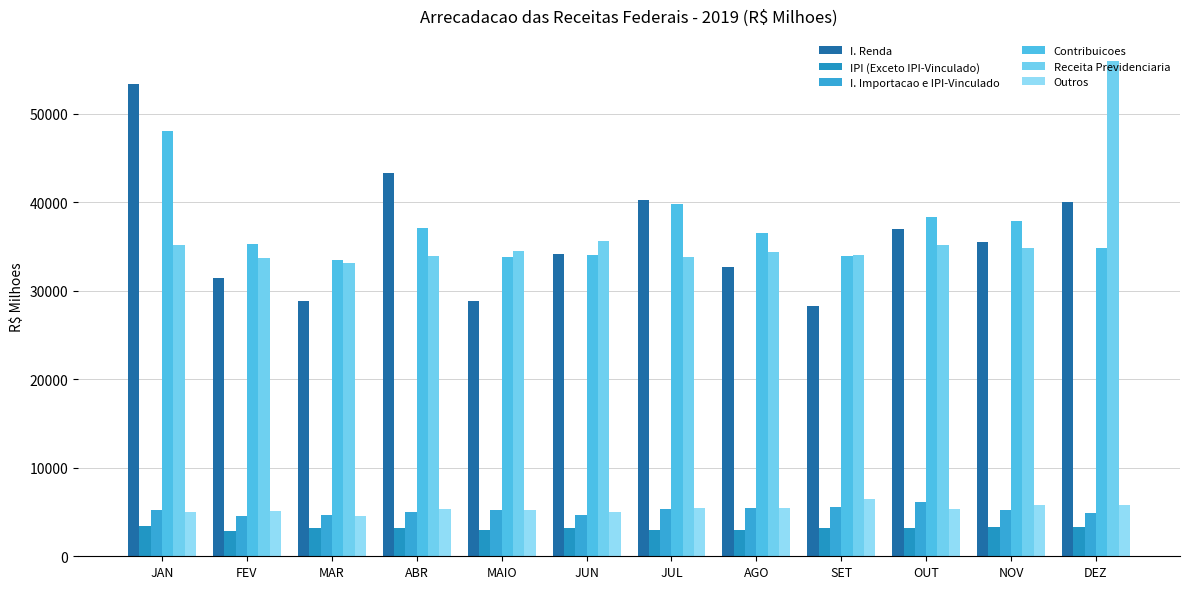

Which label corresponds to the largest value in the chart?

DEZ